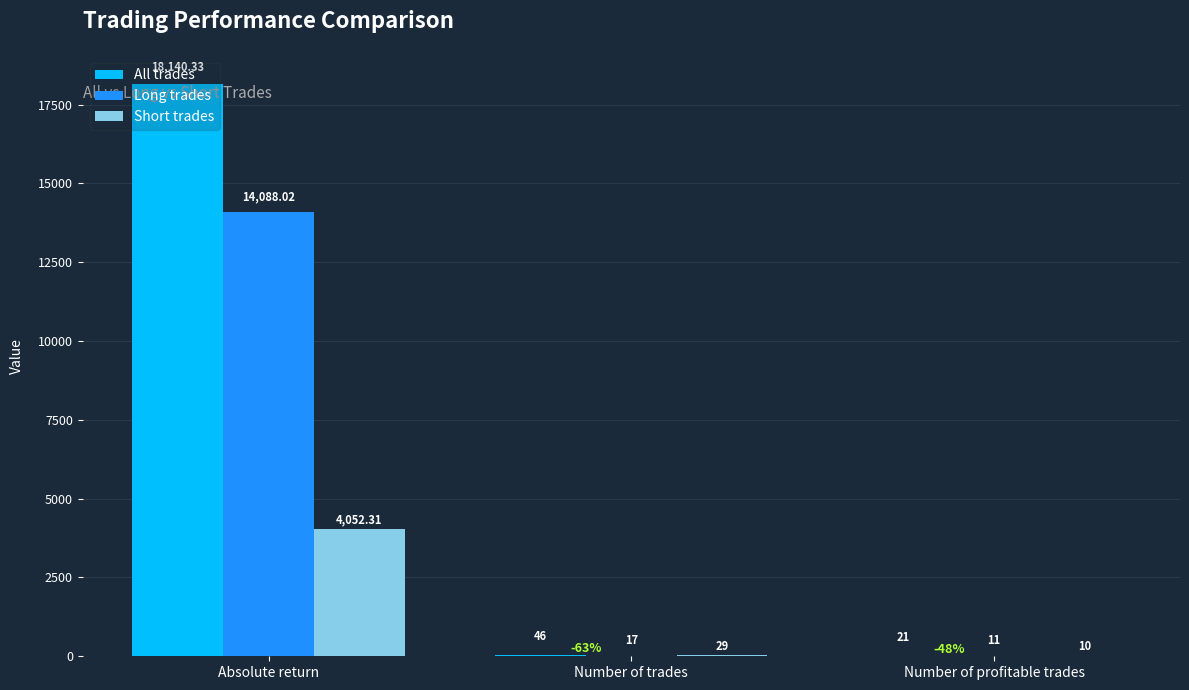

Which category has the highest value in the Long trades series?

Absolute return